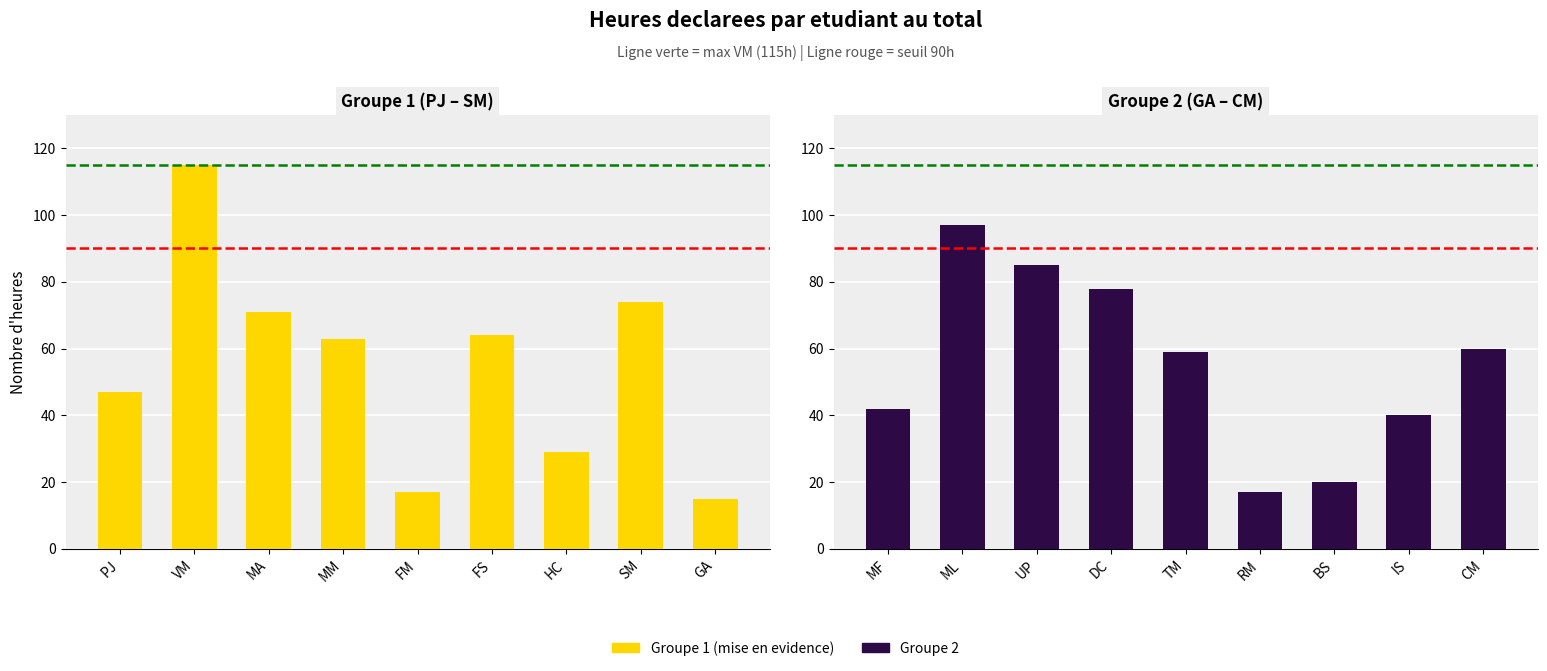

Reading left to right, list all the values displayed in this chart.

Heures realisees (G1): 47	115	71	63	17	64	29	74	15
Heures realisees (G2): 42	97	85	78	59	17	20	40	60